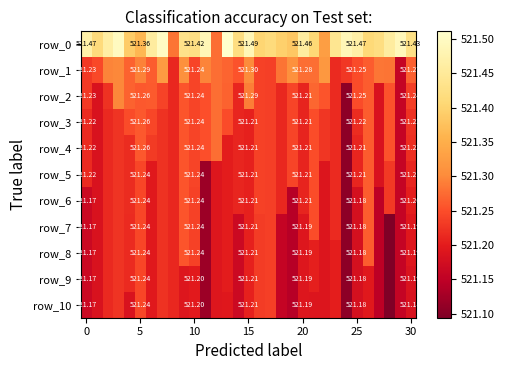

What is the spread (max minus min) of values at 21?

0.2